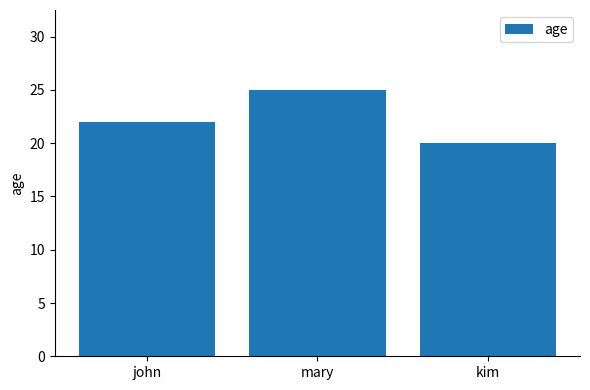

Rank the categories by value from highest to lowest.

mary, john, kim